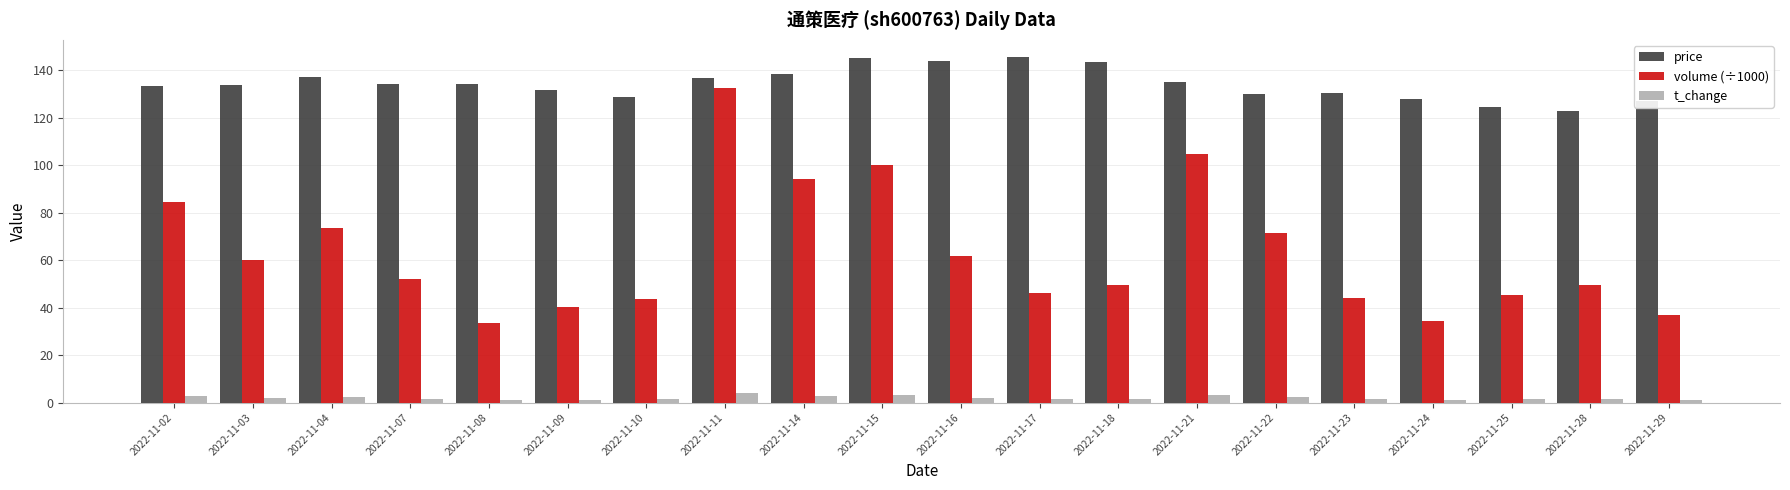

How many groups of bars are there?

20